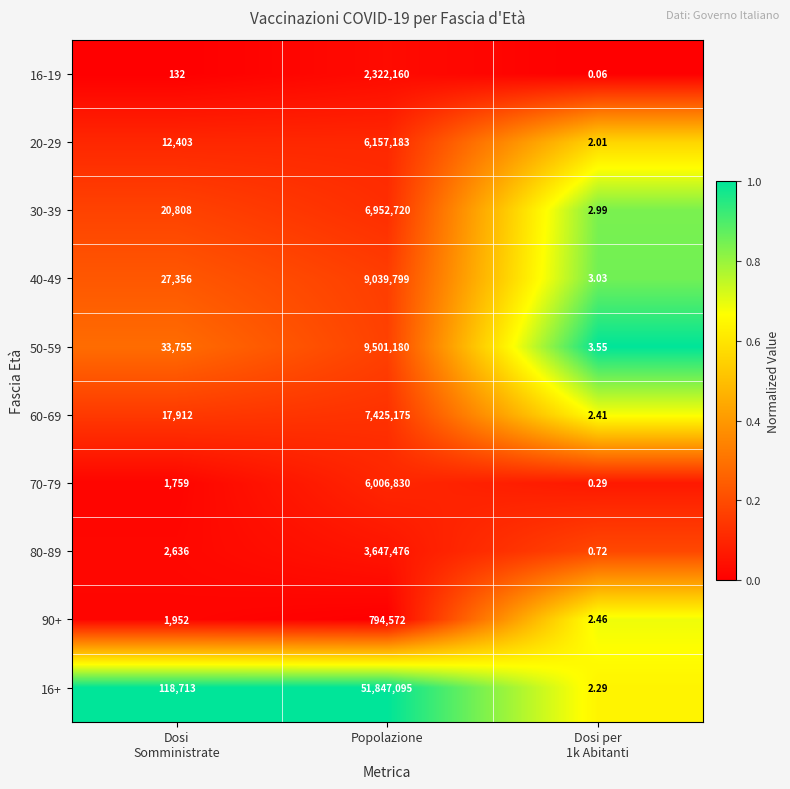

At which category does the chart reach its peak across all series?

Popolazione